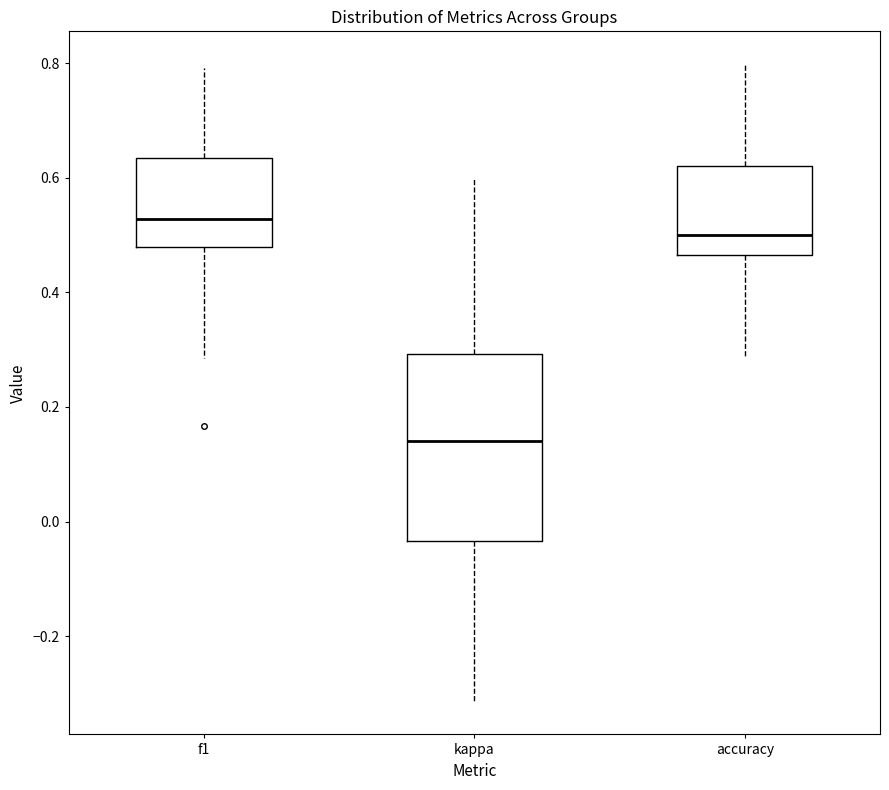

Which box is the tallest, from its lower edge to its upper edge?

kappa